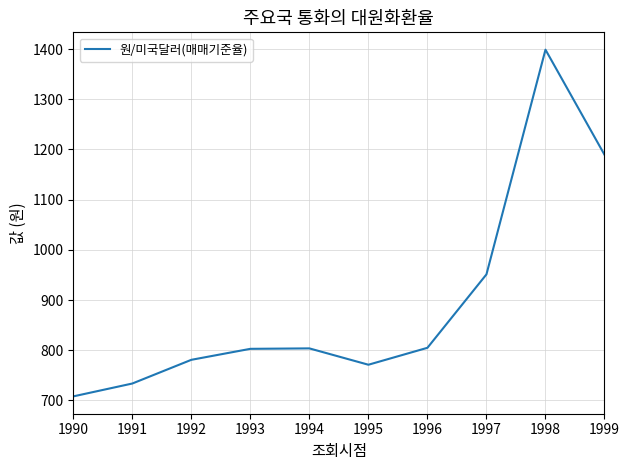

At which category does the data reach its first local valley?

1995